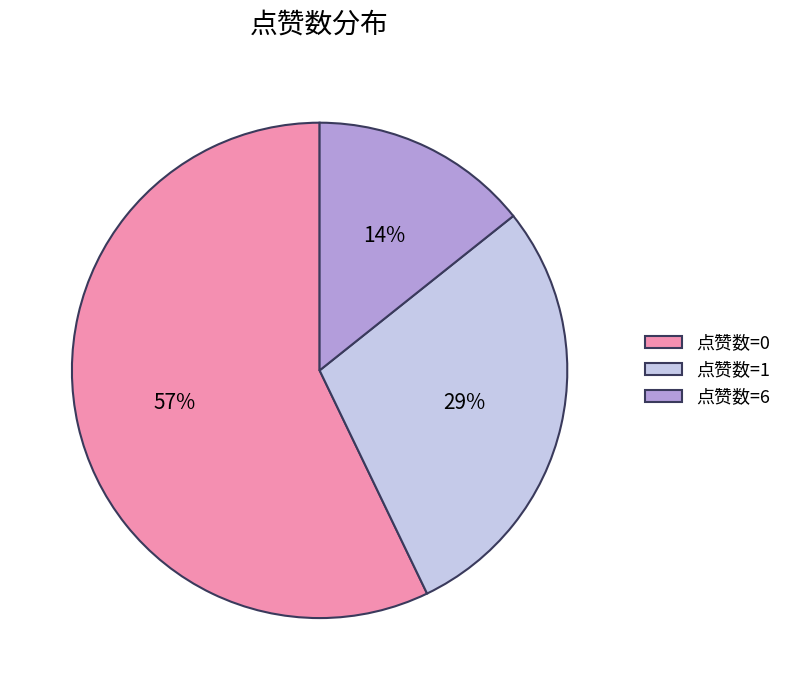

Count the number of slices in the pie.

3